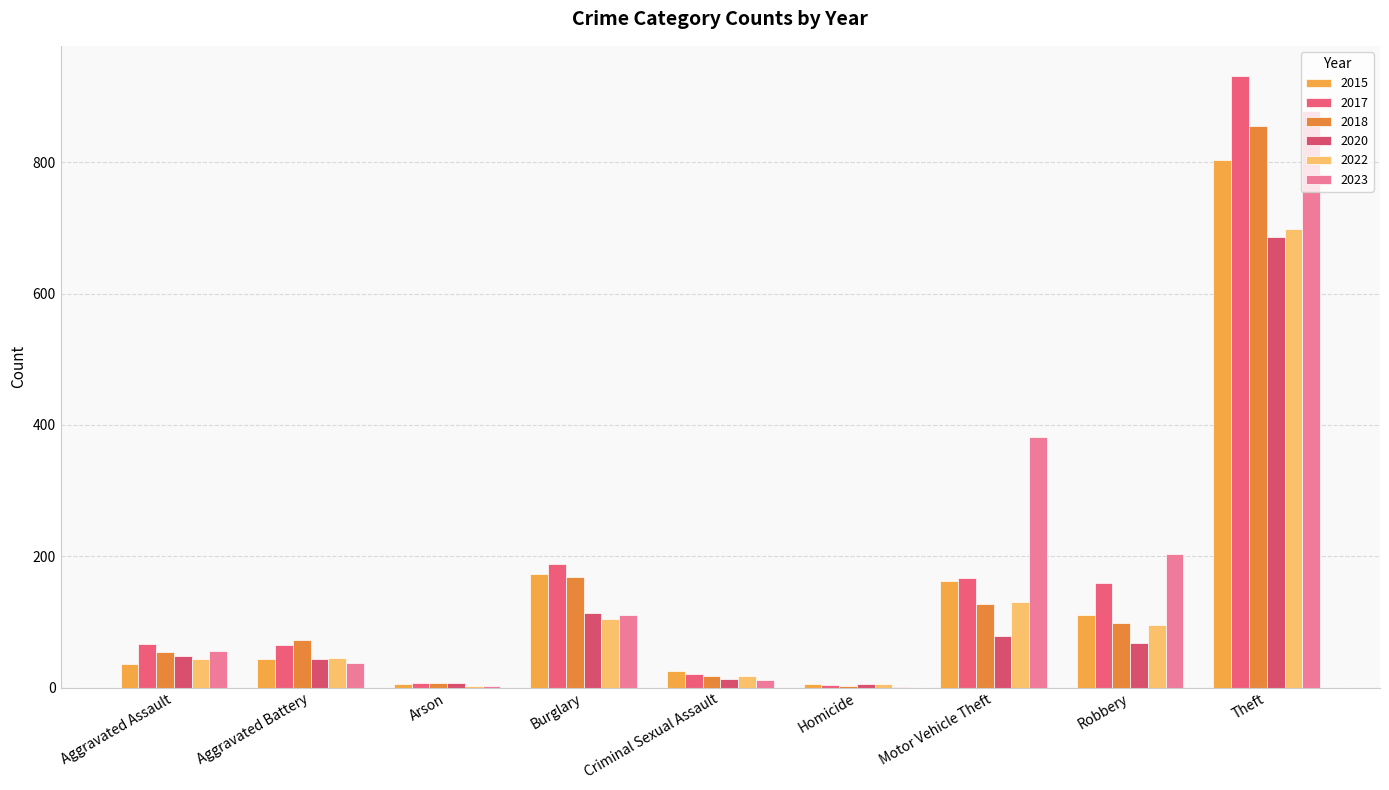

Between Robbery and Motor Vehicle Theft, which is larger?

Motor Vehicle Theft